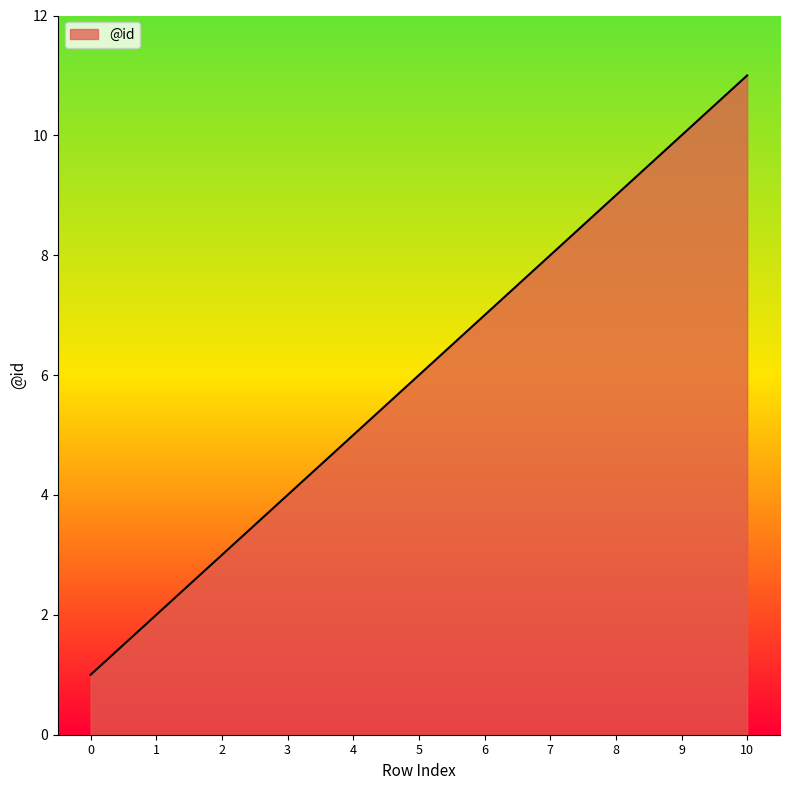

What is the difference between the values at 4 and 6?

2